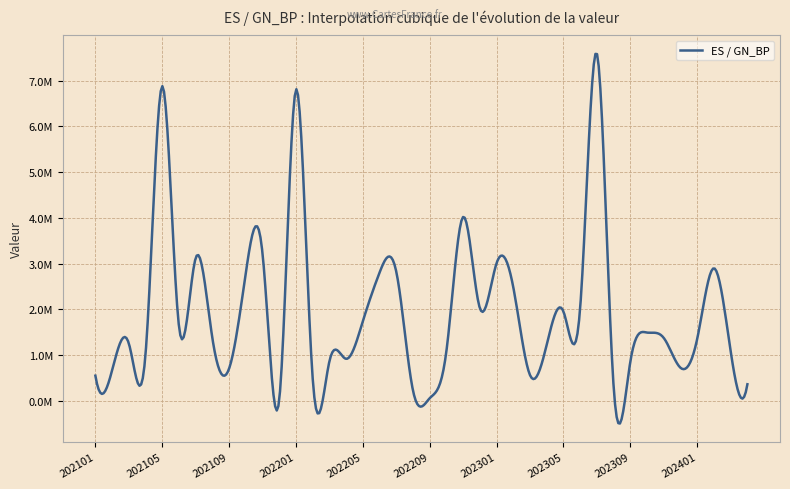

True or false: there are more than 2 points higher than both neighbors.

True